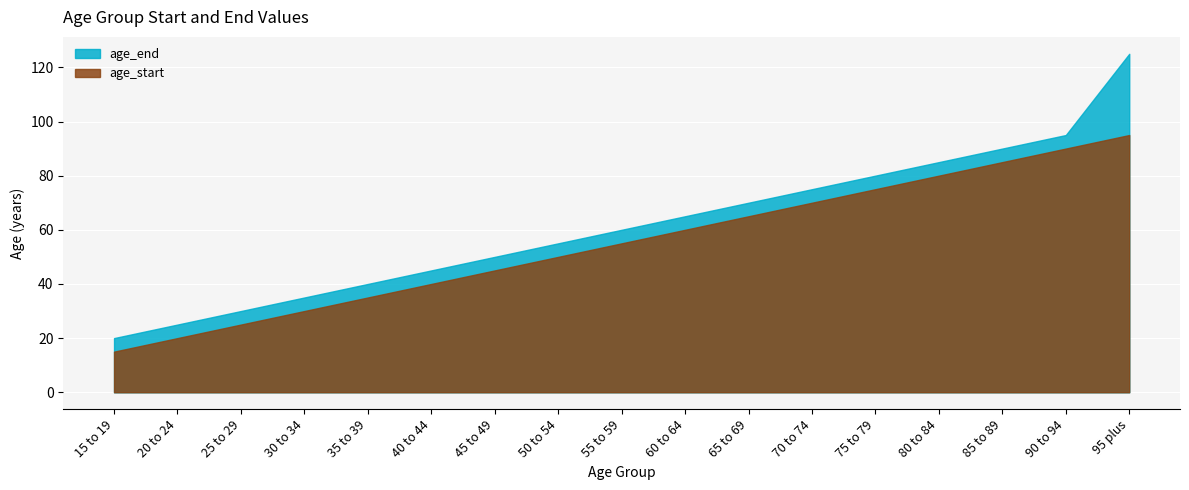

What are all the series names shown in the legend?

age_end, age_start